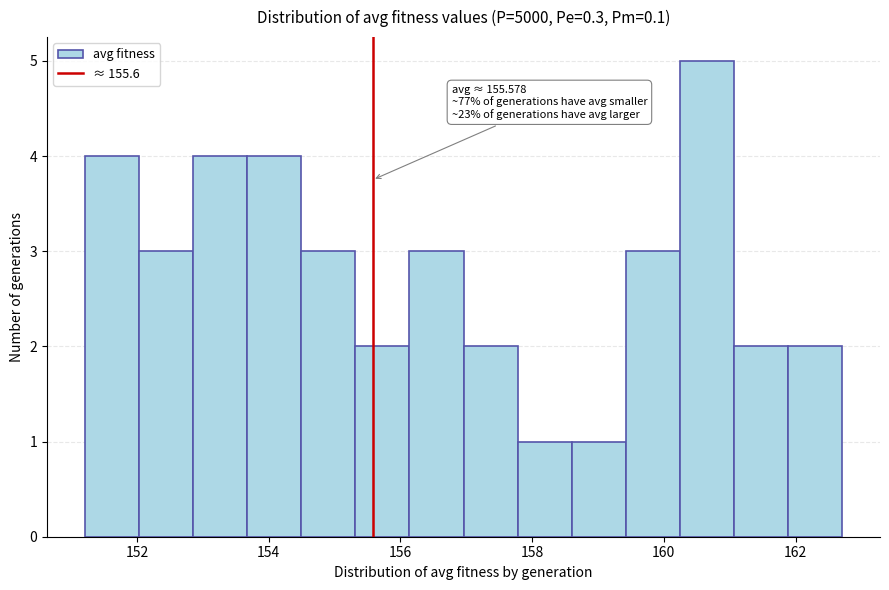

Which range on the x-axis has the tallest bar?

160.2 to 161.0